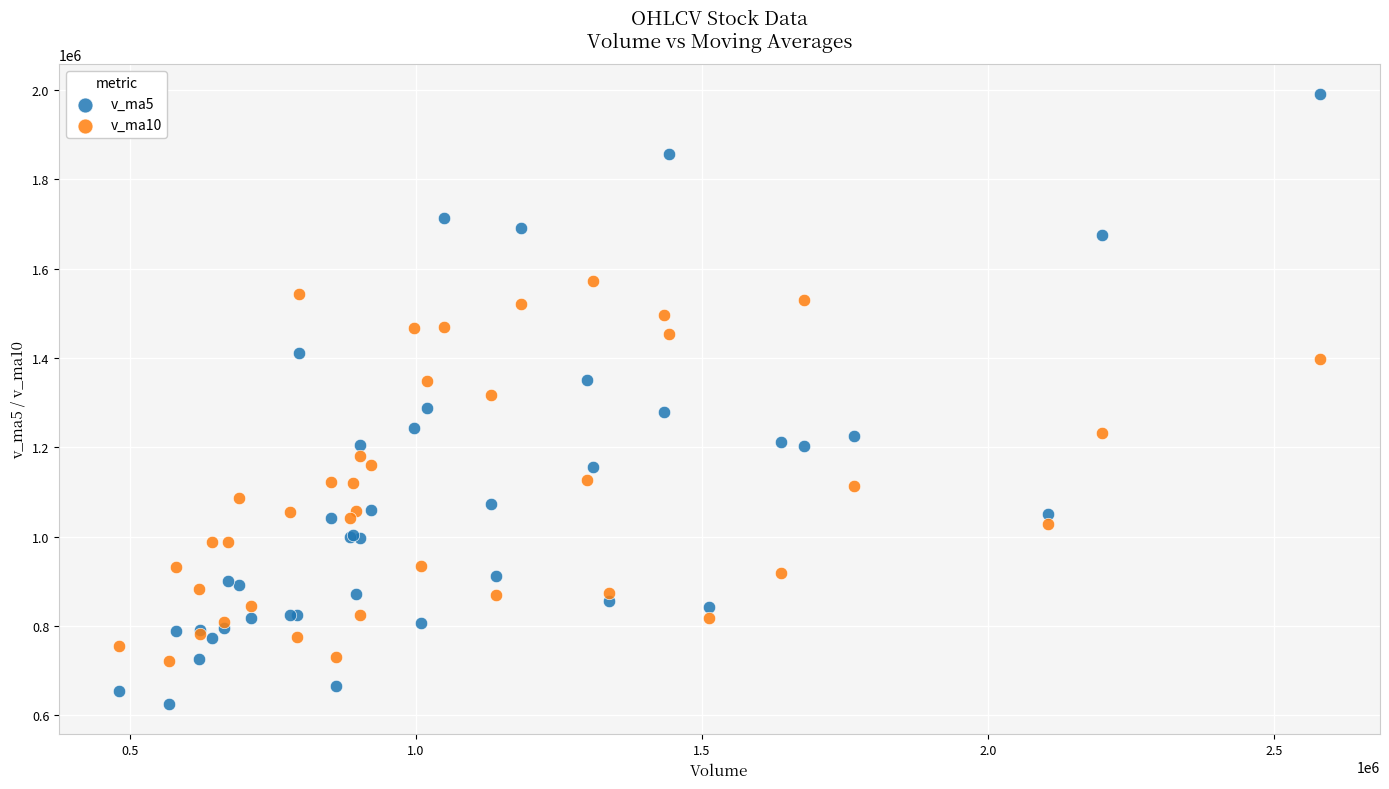

Which series contains the highest Y value?

v_ma5